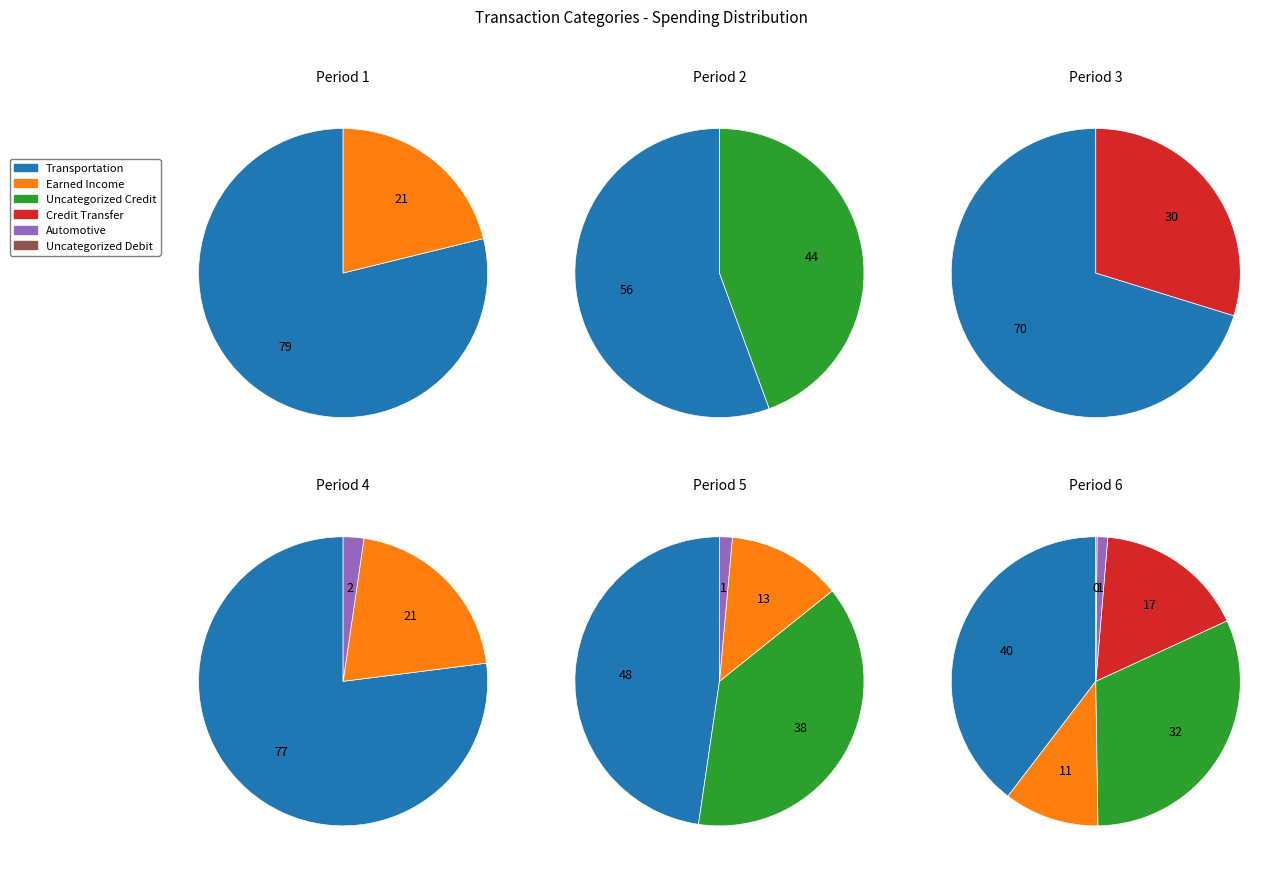

Which slice is the largest?

Transportation